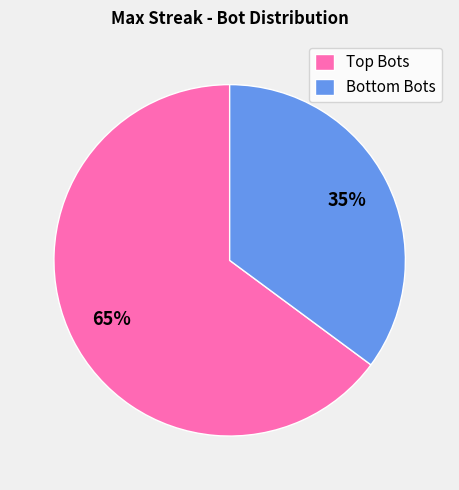

To the nearest percent, what is the difference between the largest and smallest slice percentages?

30%